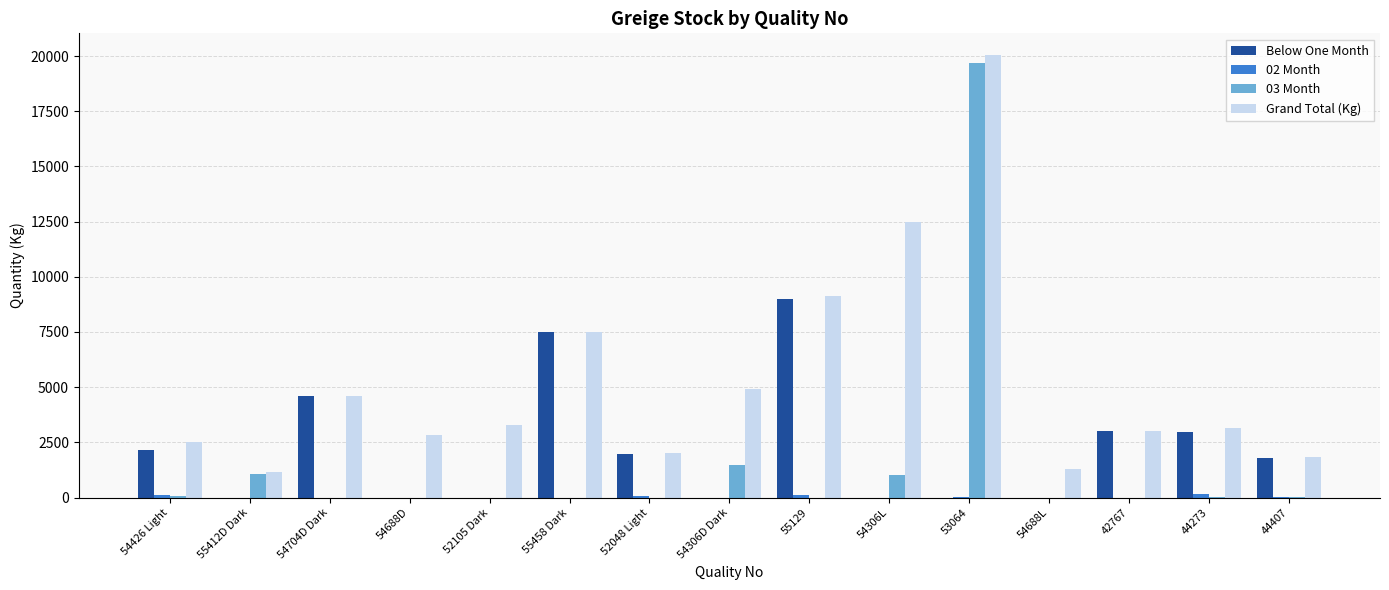

What is the total value across all series at 52105 Dark?

3279.7